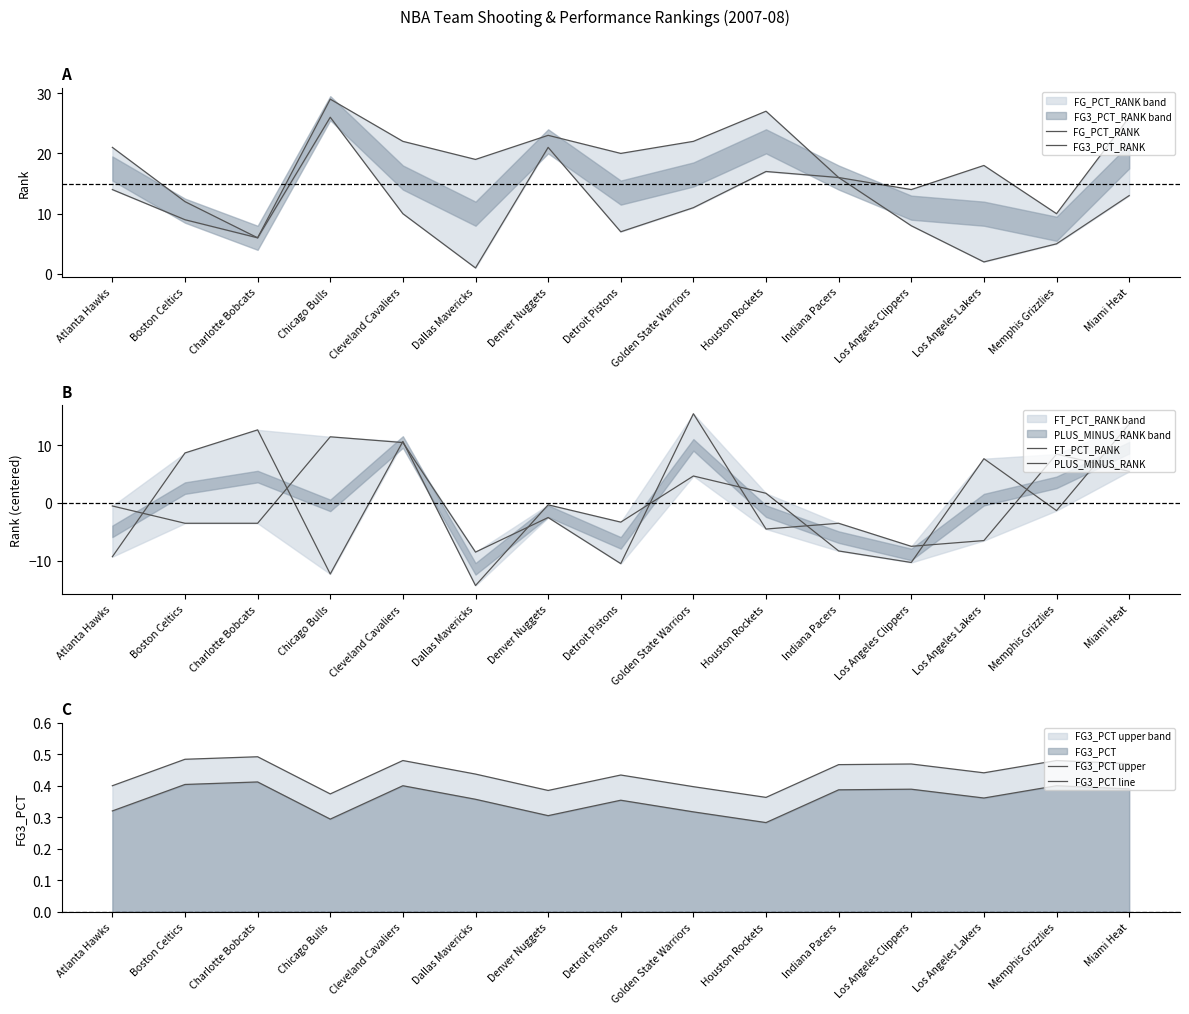

Is it true that PLUS_MINUS_RANK equals -1.4 at Indiana Pacers?

False